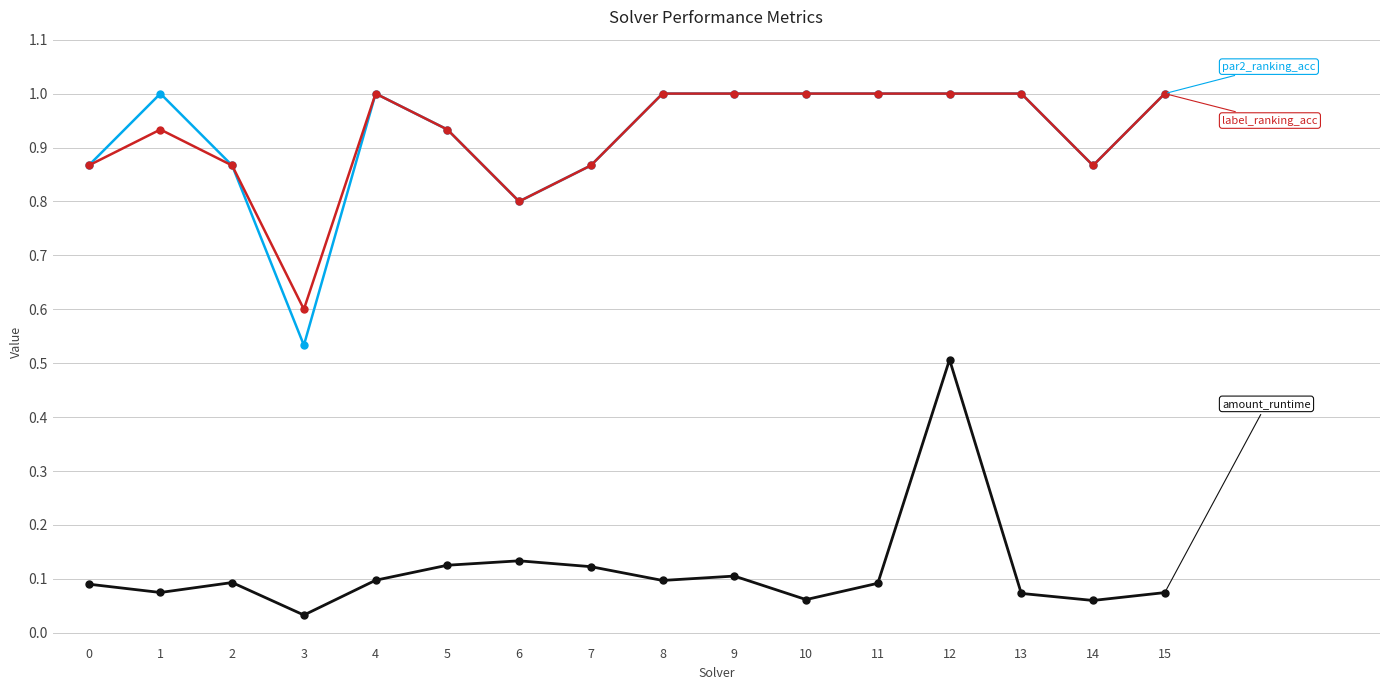

How many categories are shown in the chart?

16